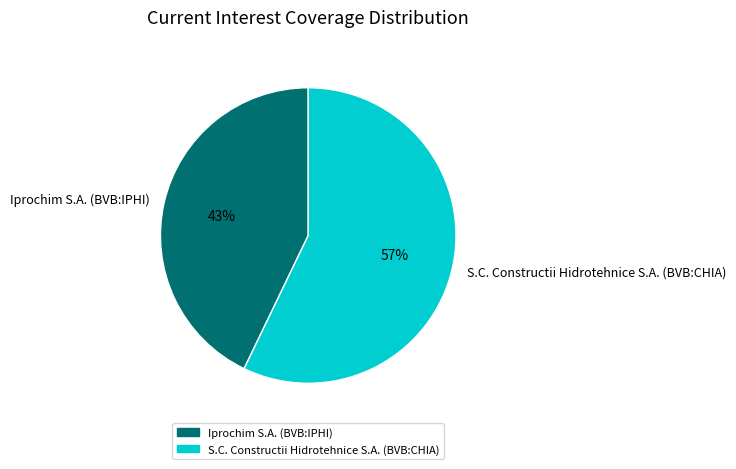

Do Iprochim S.A. (BVB:IPHI) and S.C. Constructii Hidrotehnice S.A. (BVB:CHIA) together represent more than half of the pie?

Yes